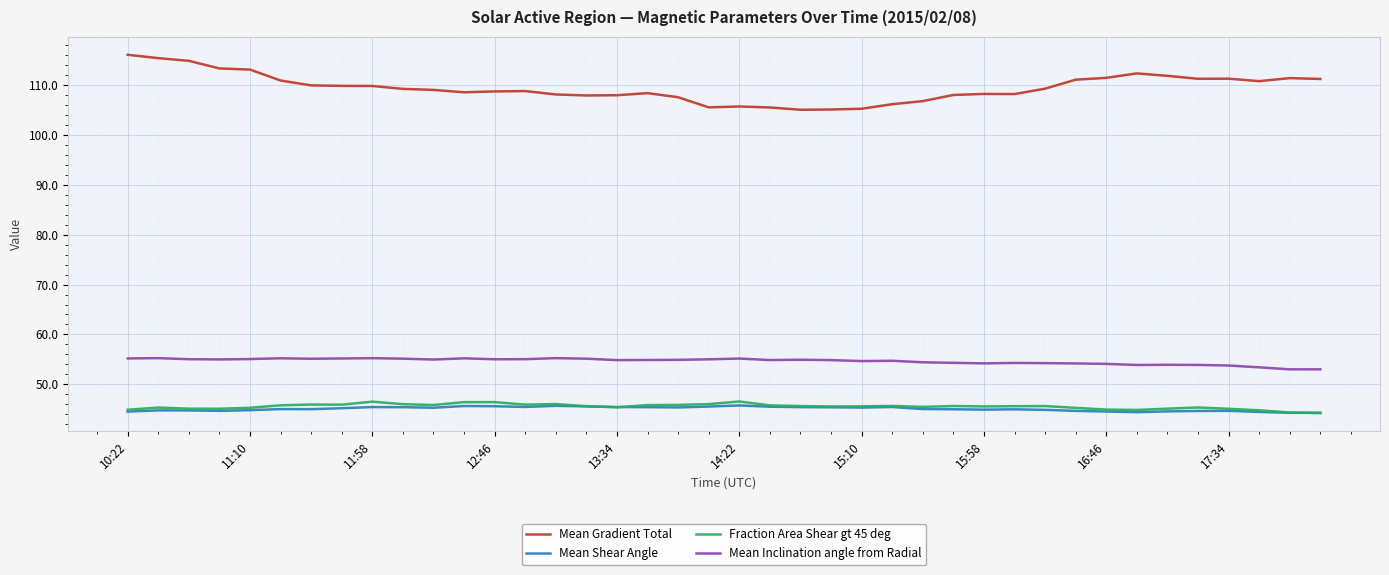

True or false: Fraction Area Shear gt 45 deg and Mean Inclination angle from Radial cross at least once.

False